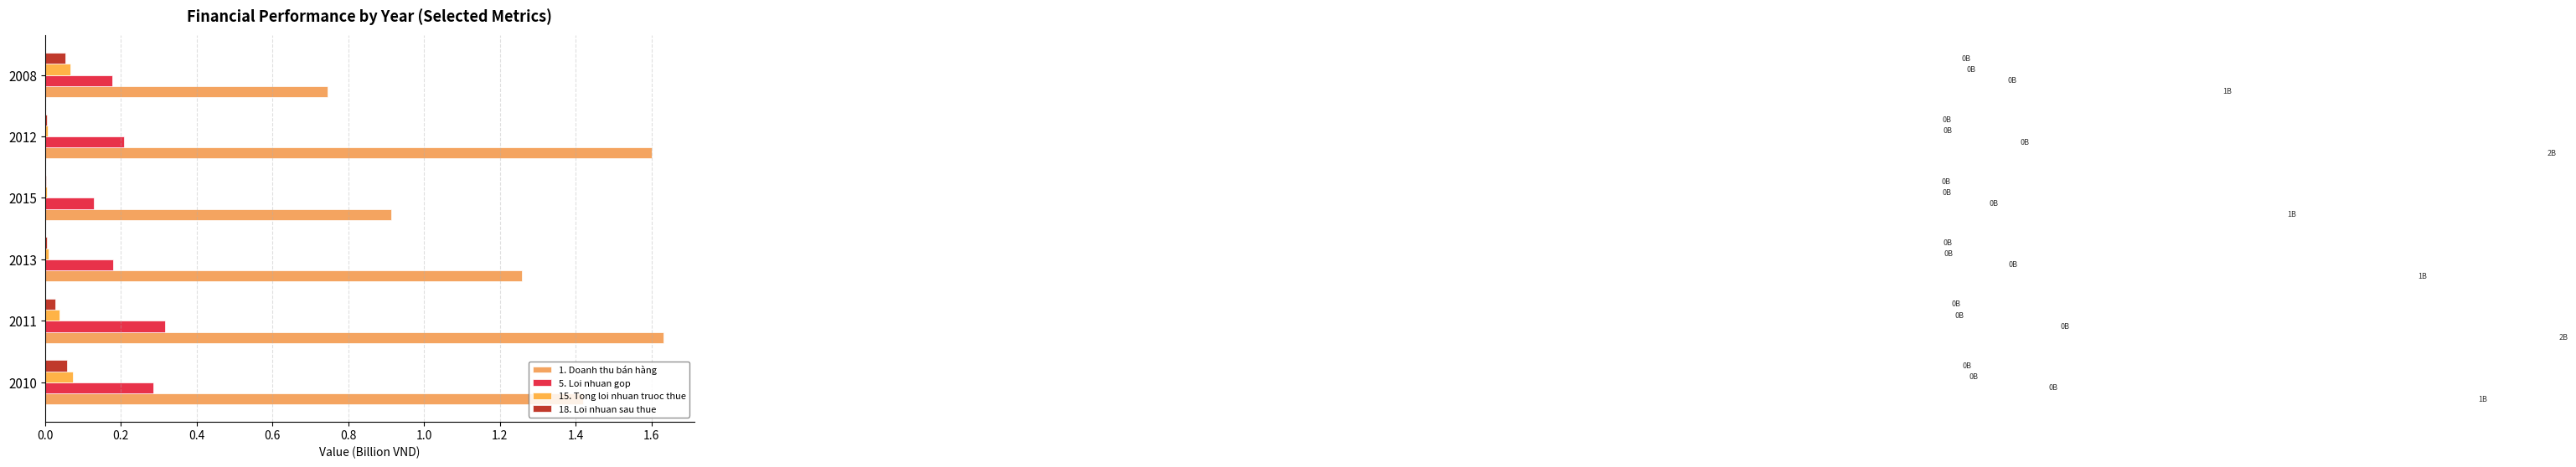

What is the maximum value shown in the chart?

1.6